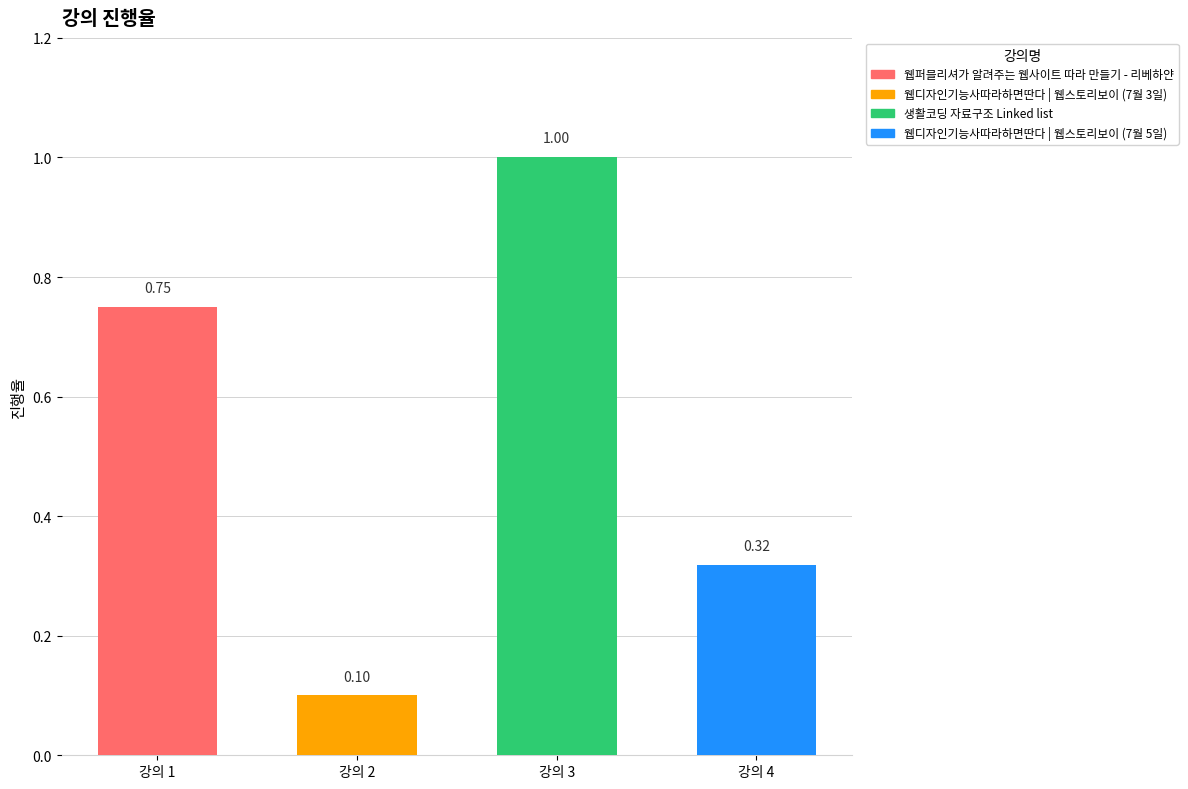

How many categories are shown in the chart?

4